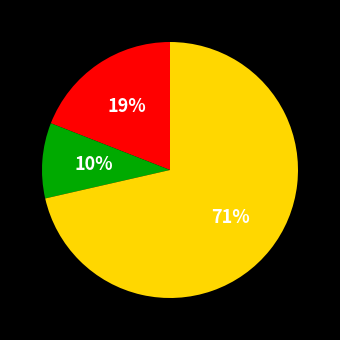

To the nearest percent, what is the average slice percentage?

33%